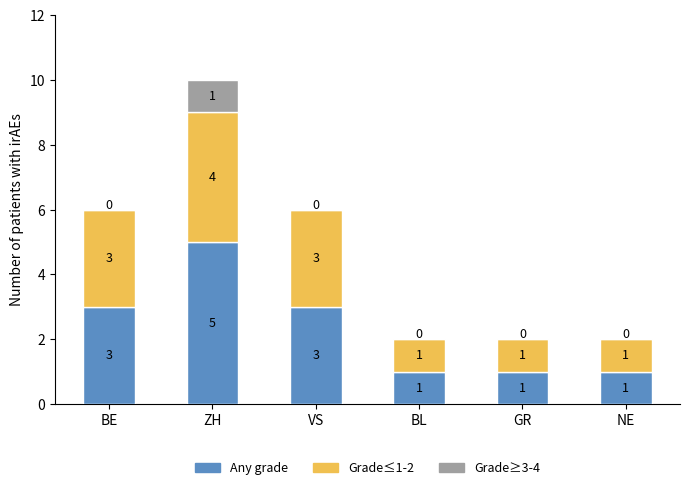

The value of Any grade at VS is 4. True or false?

False